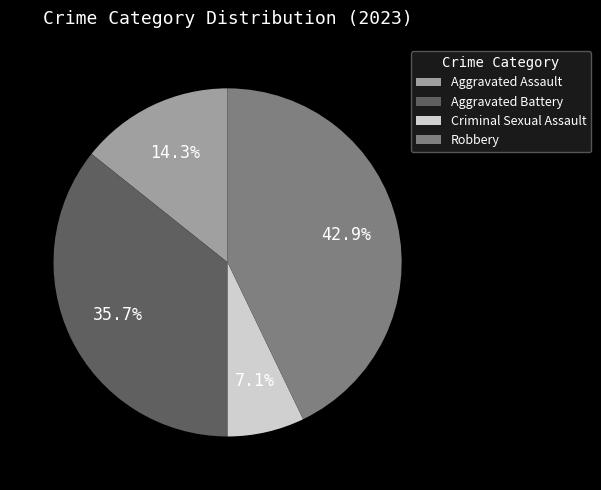

What percentage is the Robbery slice, to the nearest percent?

43%